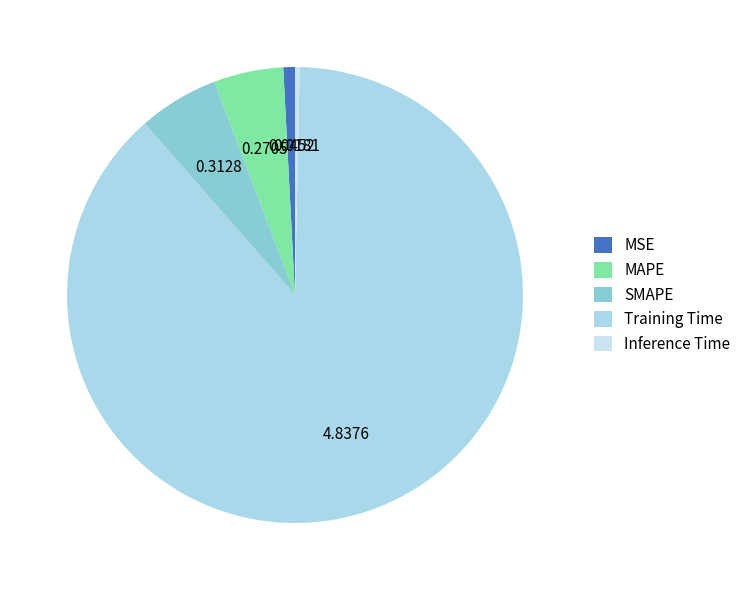

Count the number of slices in the pie.

5